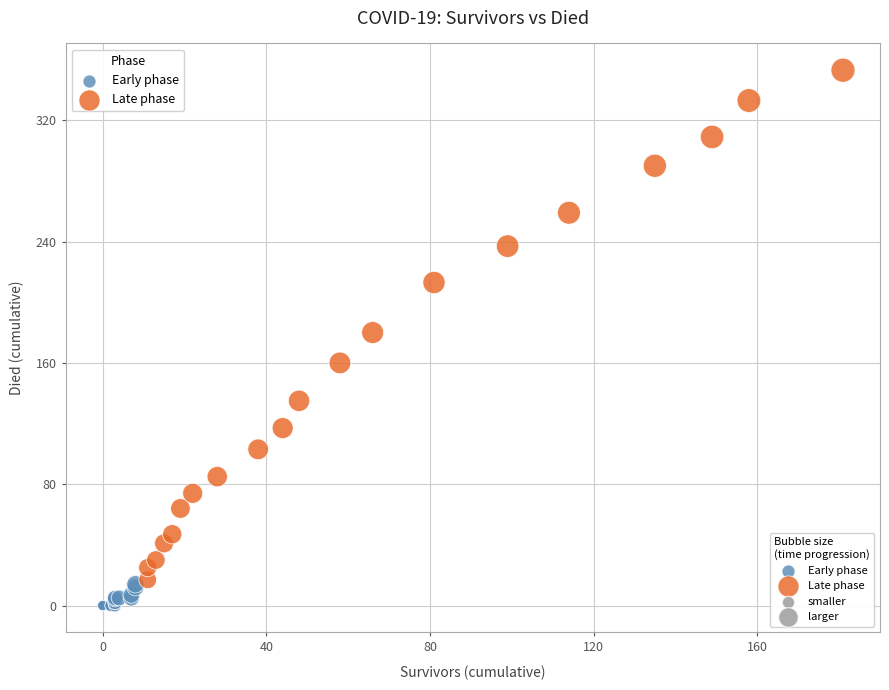

Which series reaches the minimum Y coordinate?

Early phase